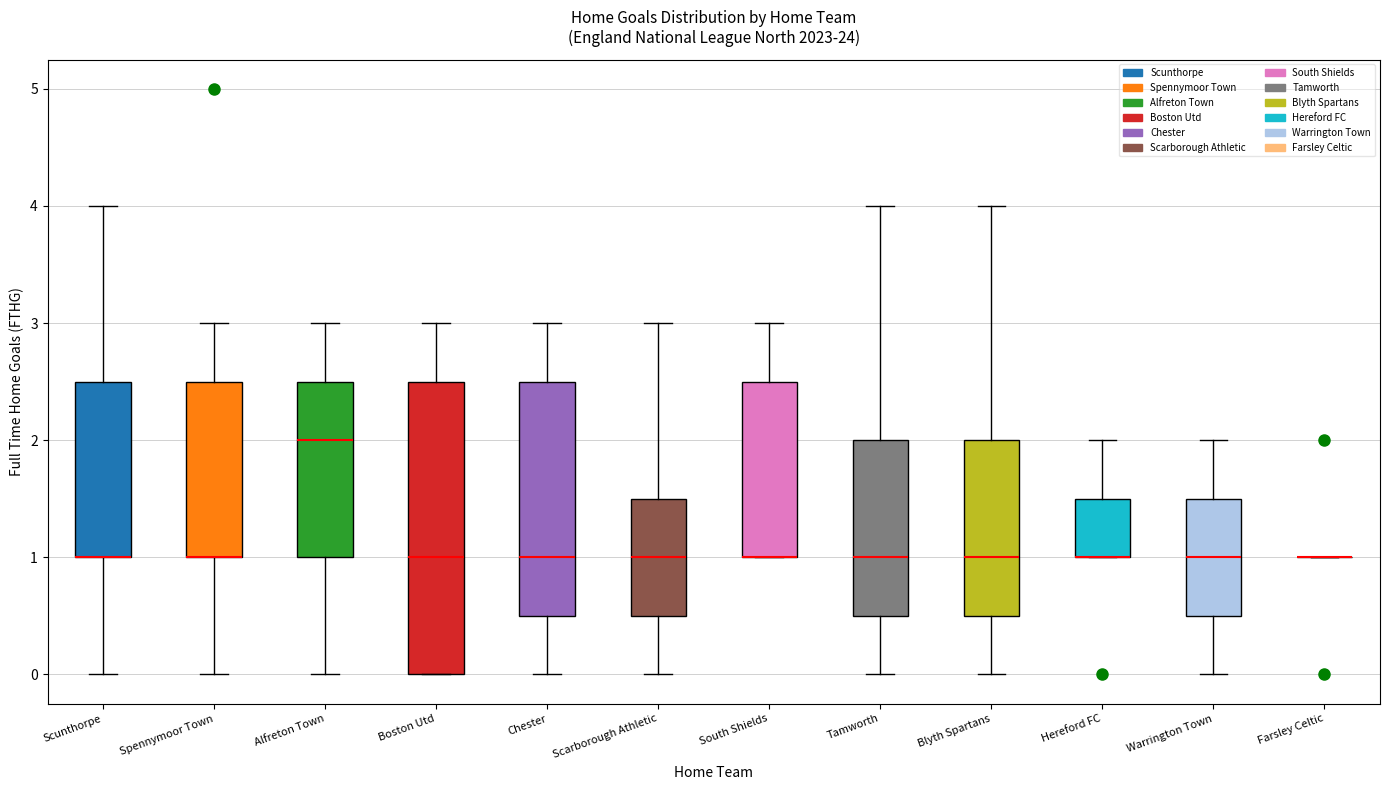

Reading left to right, read every box against the y-axis: the position of its median line, the range the box covers, and the ends of its whiskers. The values are not printed on the chart, so give them approximately, as read against the axis.

Scunthorpe: median 1.0 (drawn on the box's lower edge), box 1.0 to 2.5, whiskers 0.0 to 4.0
Spennymoor Town: median 1.0 (drawn on the box's lower edge), box 1.0 to 2.5, whiskers 0.0 to 3.0
Alfreton Town: median 2.0, box 1.0 to 2.5, whiskers 0.0 to 3.0
Boston Utd: median 1.0, box 0.0 to 2.5, whiskers 0.0 to 3.0
Chester: median 1.0, box 0.5 to 2.5, whiskers 0.0 to 3.0
Scarborough Athletic: median 1.0, box 0.5 to 1.5, whiskers 0.0 to 3.0
South Shields: median 1.0 (drawn on the box's lower edge), box 1.0 to 2.5, whiskers 1.0 to 3.0
Tamworth: median 1.0, box 0.5 to 2.0, whiskers 0.0 to 4.0
Blyth Spartans: median 1.0, box 0.5 to 2.0, whiskers 0.0 to 4.0
Hereford FC: median 1.0 (drawn on the box's lower edge), box 1.0 to 1.5, whiskers 1.0 to 2.0
Warrington Town: median 1.0, box 0.5 to 1.5, whiskers 0.0 to 2.0
Farsley Celtic: box collapsed to a line at 1.0, whiskers 1.0 to 1.0